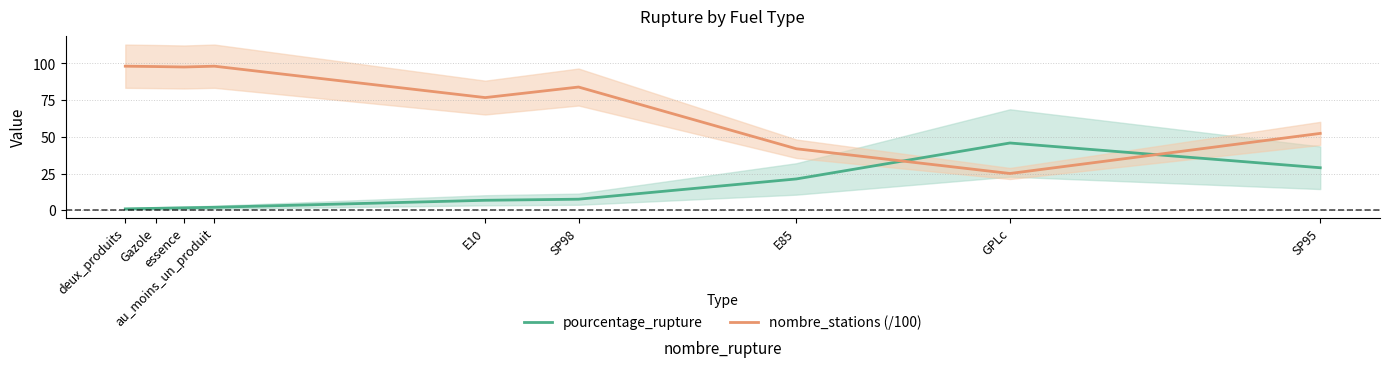

True or false: pourcentage_rupture has more than 0 points higher than both neighbors.

True